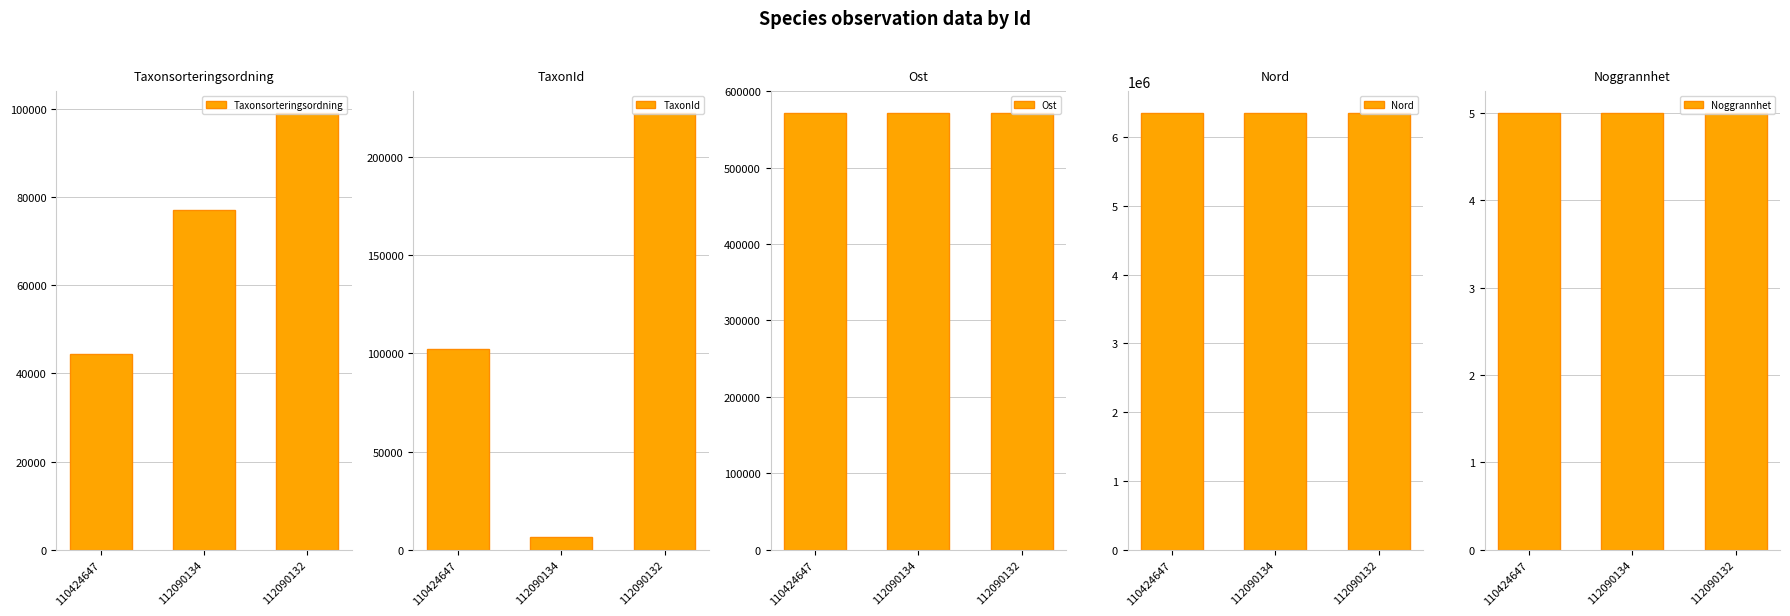

Reading right to left, transcribe all the data shown in this chart.

Taxonsorteringsordning: 112090132=99024	112090134=77041	110424647=44331
TaxonId: 112090132=222498	112090134=6443	110424647=102019
Ost: 112090132=571158	112090134=571252	110424647=571442
Nord: 112090132=6347747	112090134=6347784	110424647=6347839
Noggrannhet: 112090132=5	112090134=5	110424647=5